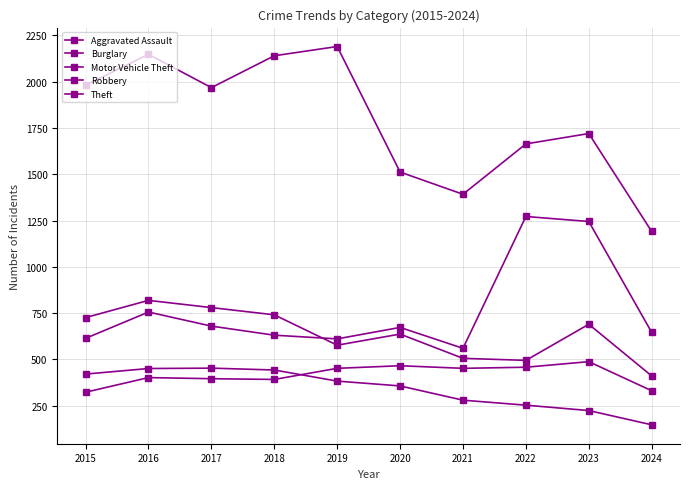

How many data points does each series have?

10